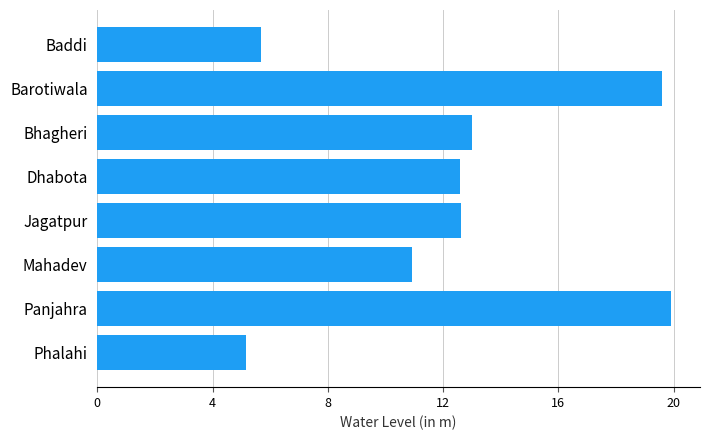

Reading top to bottom, list all the values displayed in this chart.

5.7	19.6	13.0	12.6	12.6	10.9	19.9	5.2